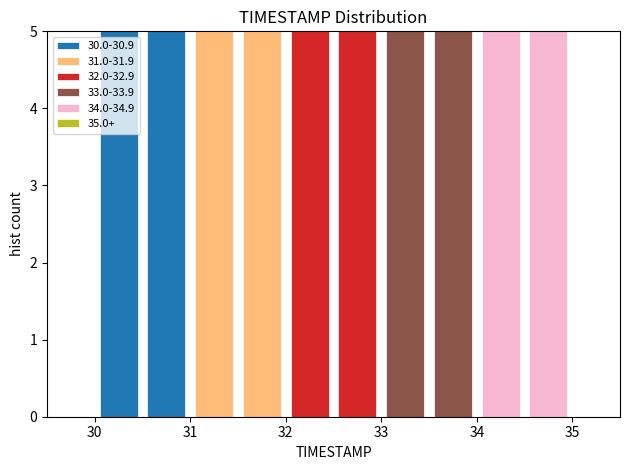

Reading left to right, transcribe this chart: for each stacked bar, give the range it covers on the x-axis and its total height. The values are not printed on the chart, so give them approximately, as read against the axis.

30.0 to 30.5: 5
30.5 to 31.0: 5
31.0 to 31.5: 5
31.5 to 32.0: 5
32.0 to 32.5: 5
32.5 to 33.0: 5
33.0 to 33.5: 5
33.5 to 34.0: 5
34.0 to 34.5: 5
34.5 to 35.0: 5